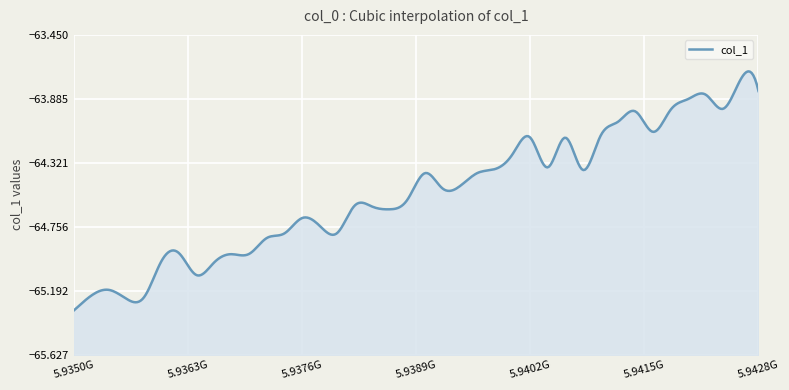

The value at 5935200000 is -88.7. True or false?

False